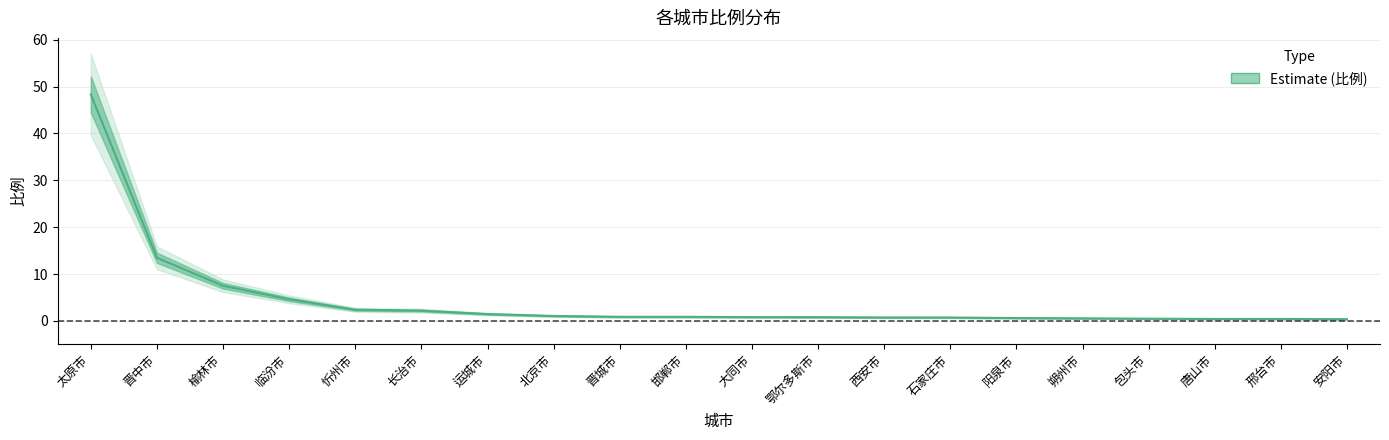

Rank the categories by value from lowest to highest.

安阳市, 唐山市, 邢台市, 包头市, 朔州市, 阳泉市, 石家庄市, 西安市, 鄂尔多斯市, 大同市, 晋城市, 邯郸市, 北京市, 运城市, 长治市, 忻州市, 临汾市, 榆林市, 晋中市, 太原市